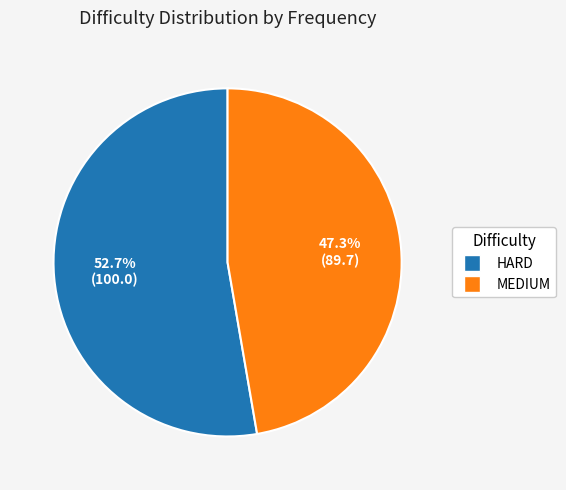

To the nearest percent, what portion does MEDIUM represent?

47%